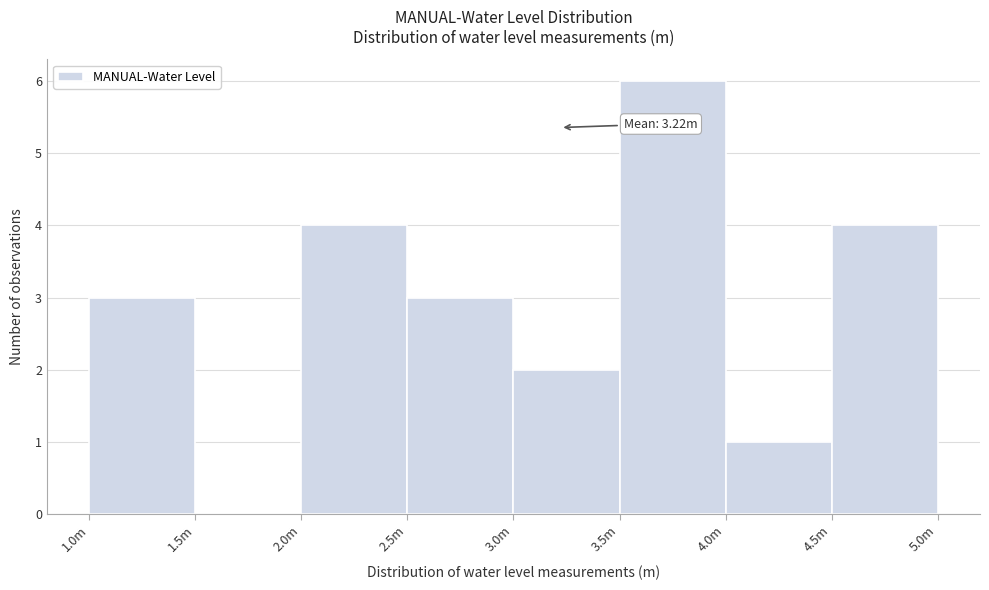

Reading right to left, extract all data points from this chart.

4.5m=4	4.0m=1	3.5m=6	3.0m=2	2.5m=3	2.0m=4	1.5m=0	1.0m=3